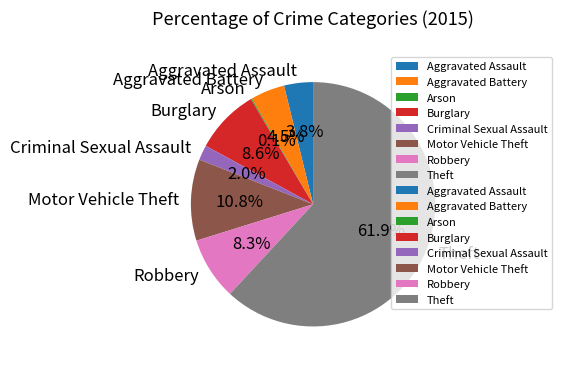

Which slice is the largest?

Theft